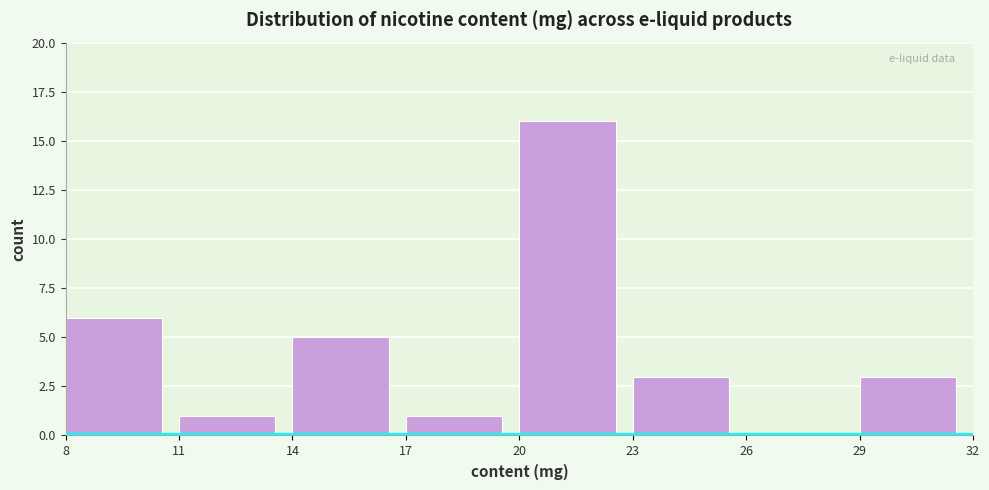

How tall is the bar that spans 17 to 20 on the x-axis? The values are not printed on the chart, so give them approximately, as read against the axis.

1